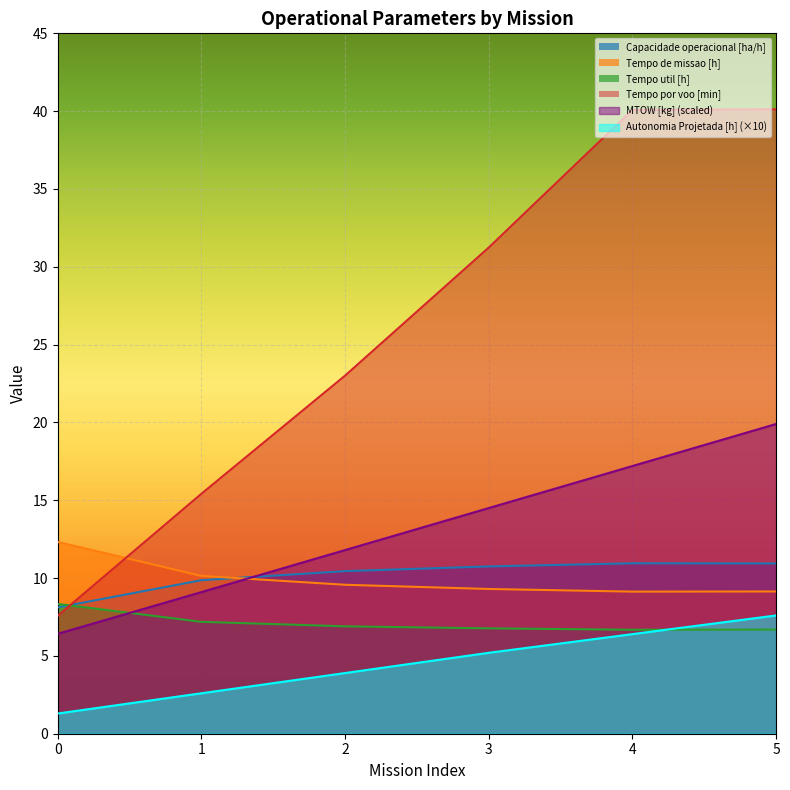

The value of Tempo util [h] at 5 is 6.7. True or false?

True